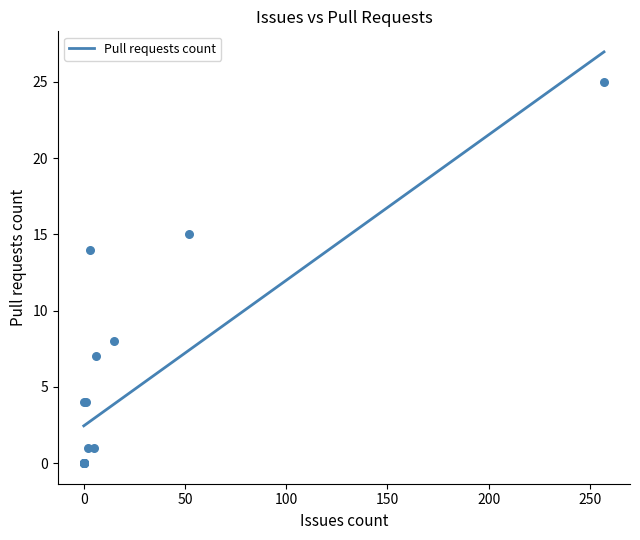

What is the change in value from 0 to 5?

+1